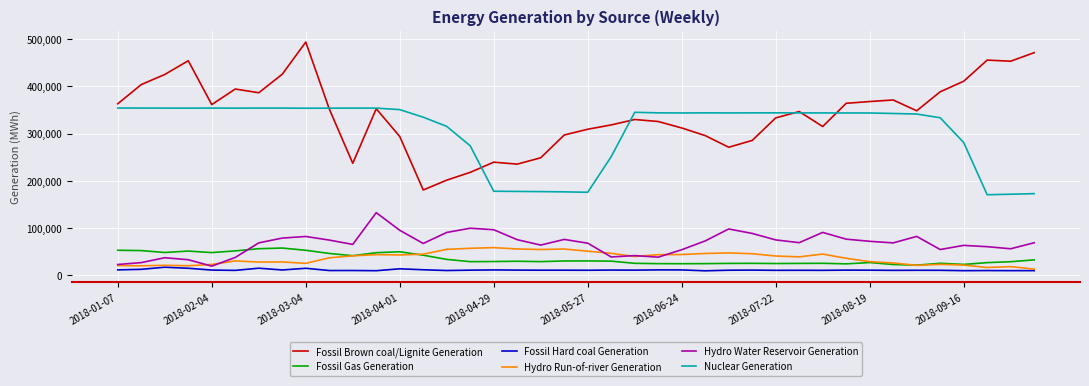

Which series has the widest spread of values?

Fossil Brown coal/Lignite Generation